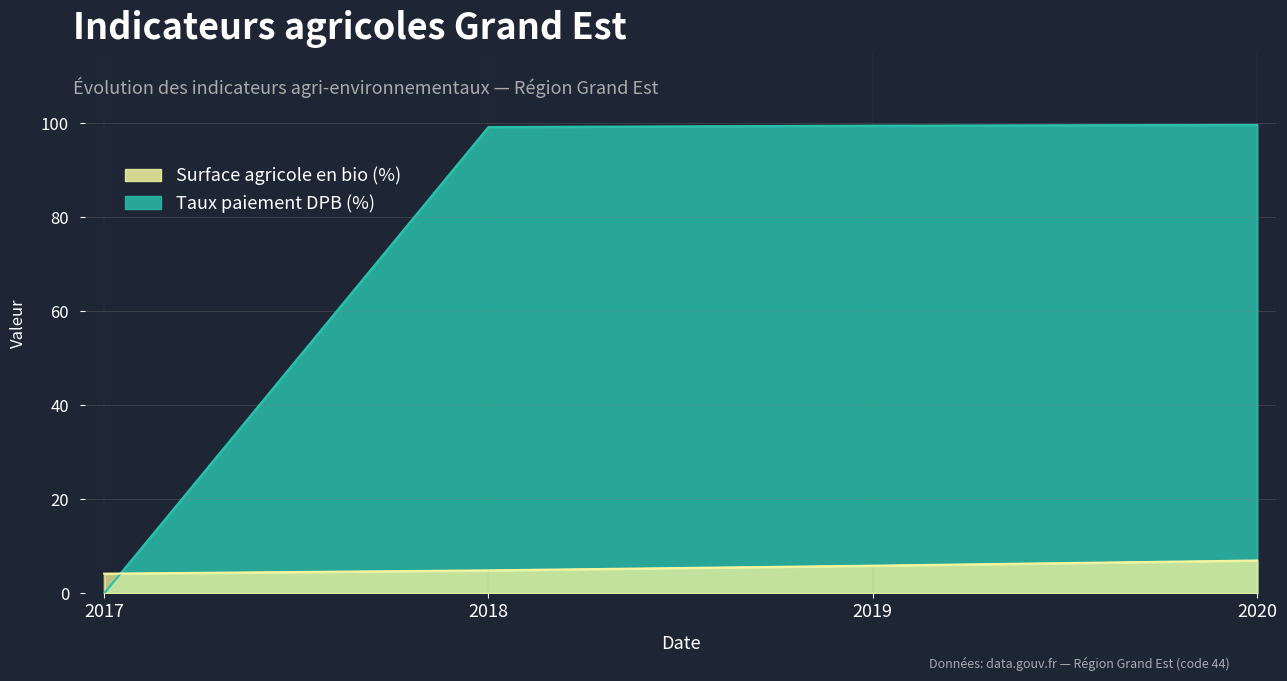

At which label does Surface agricole en bio (%) reach its minimum?

2017